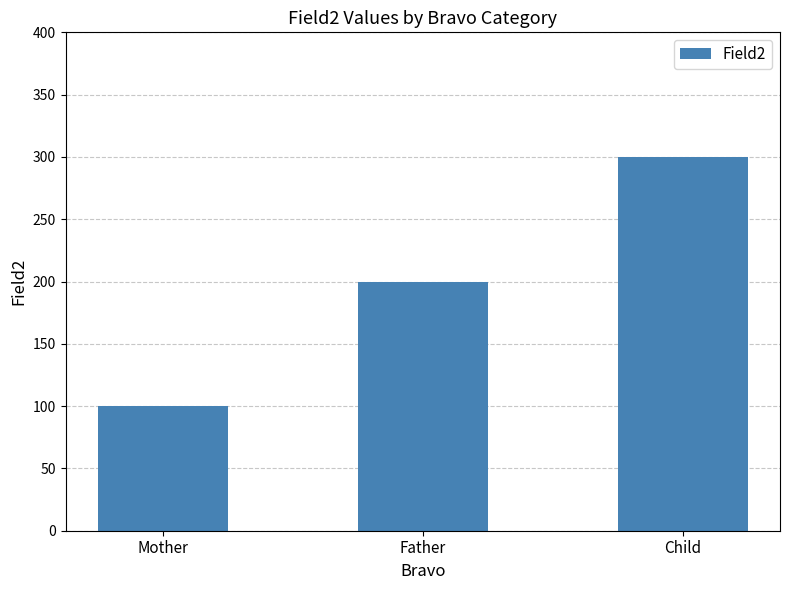

At which label is the value closest to 200?

Father